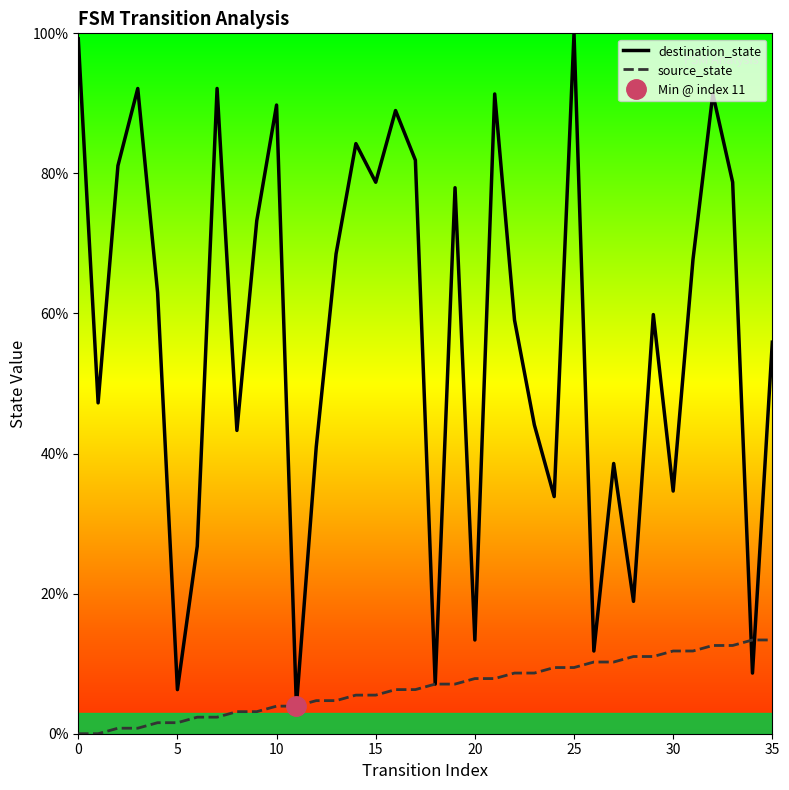

How many data points in source_state are less than 7?

18